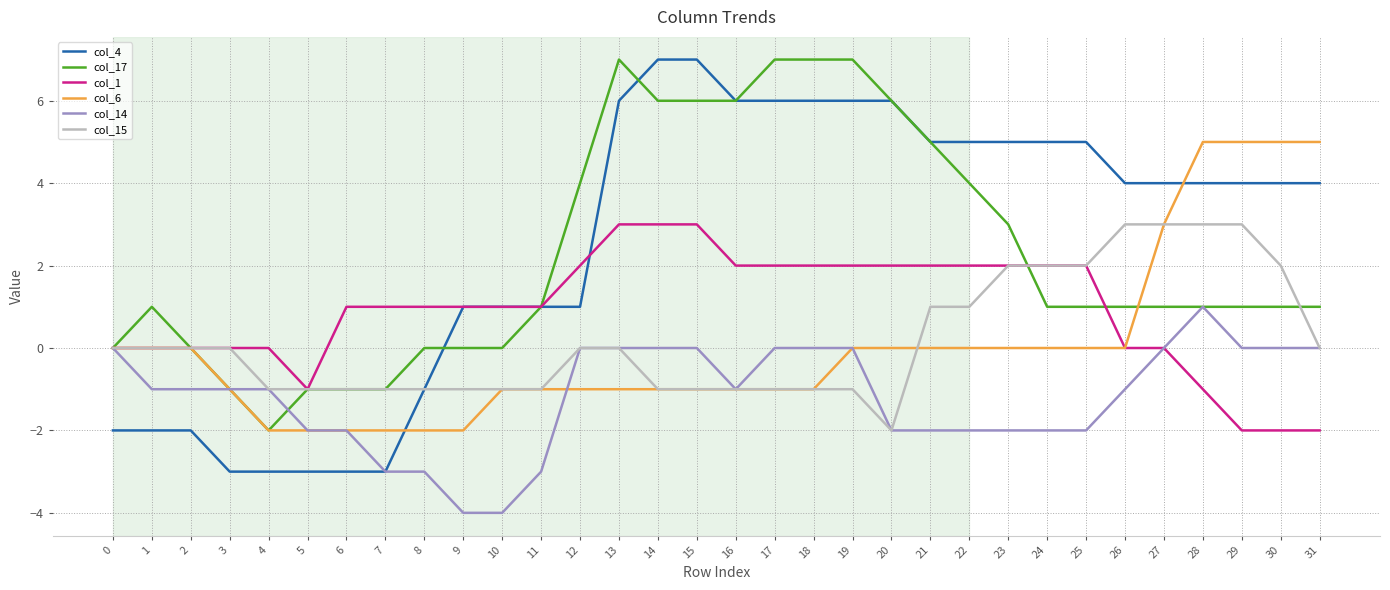

At which label does col_14 reach its peak?

28